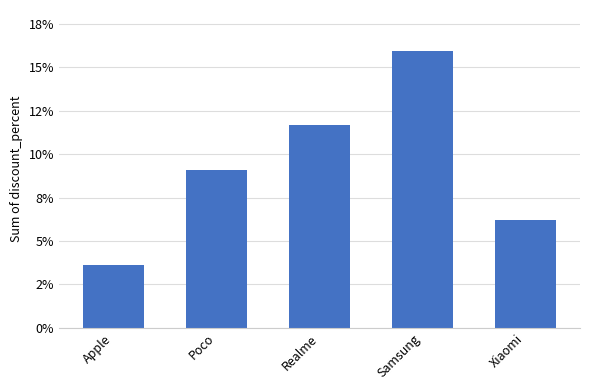

True or false: the data shows 3.6 at Apple.

True